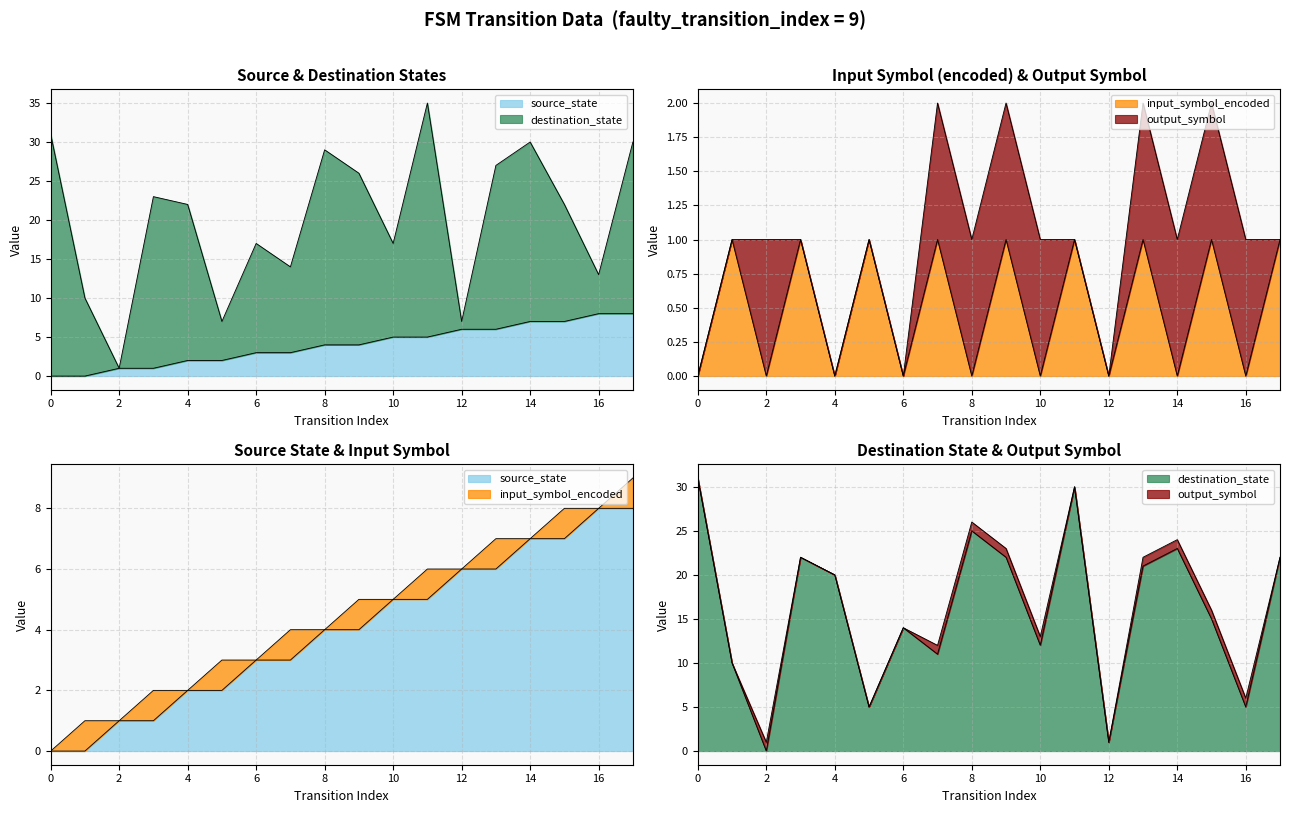

At which category does destination_state reach its first local valley?

2